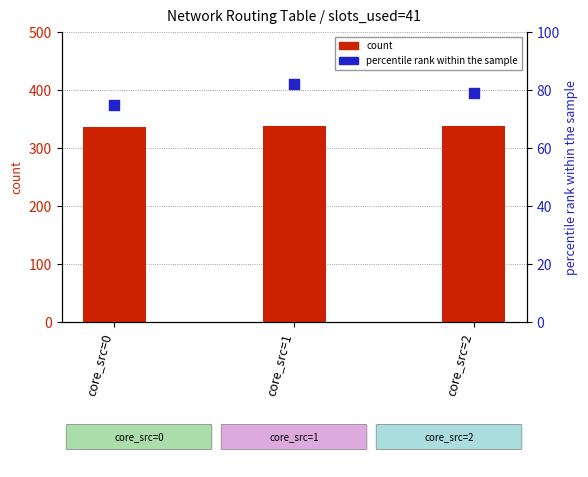

What are all the series names shown in the legend?

count, percentile rank within the sample